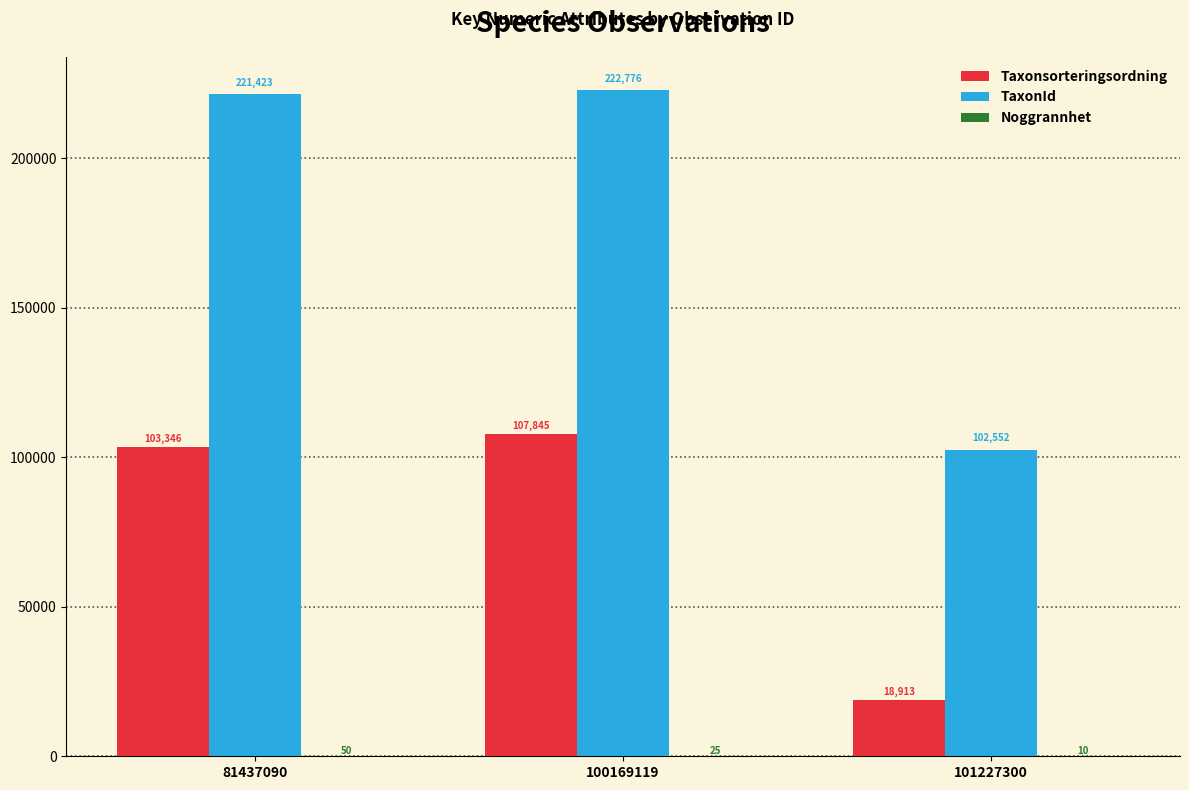

What is the sum of all Taxonsorteringsordning values?

230104